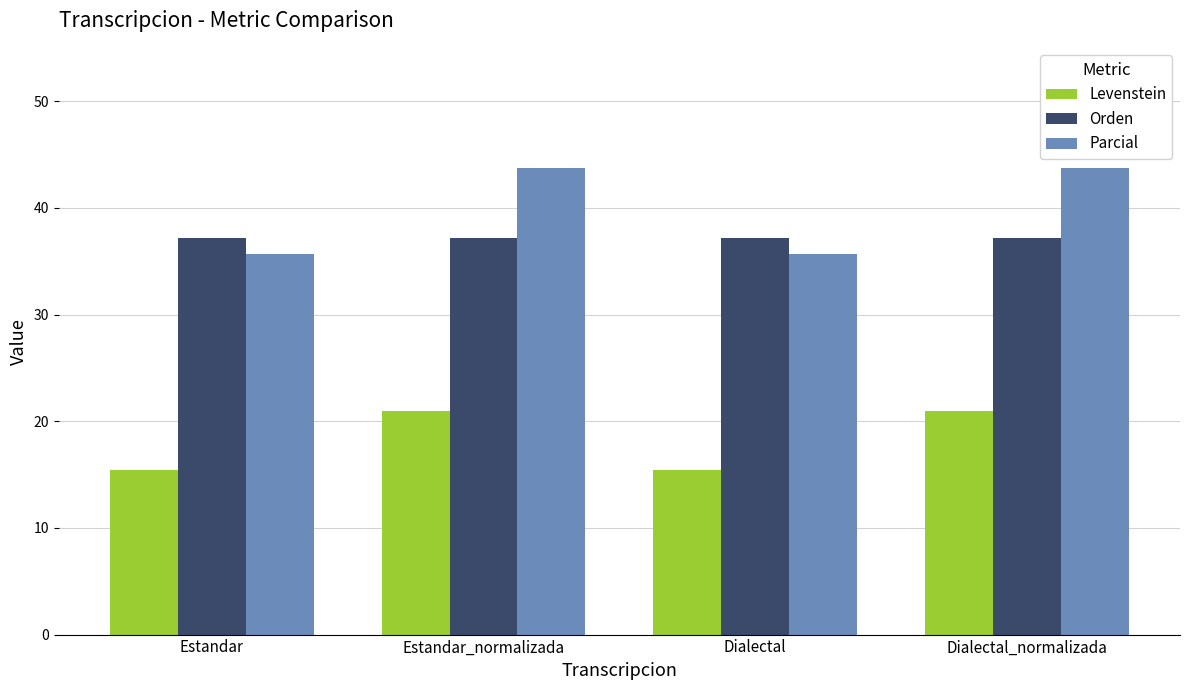

What are all the series names shown in the legend?

Levenstein, Orden, Parcial